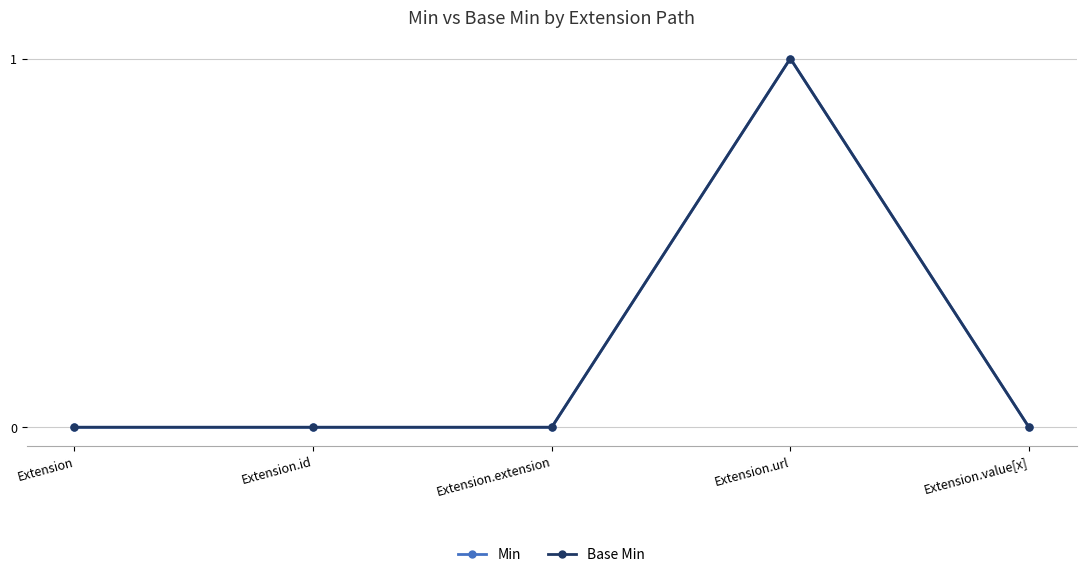

Does the chart have visible grid lines?

Yes